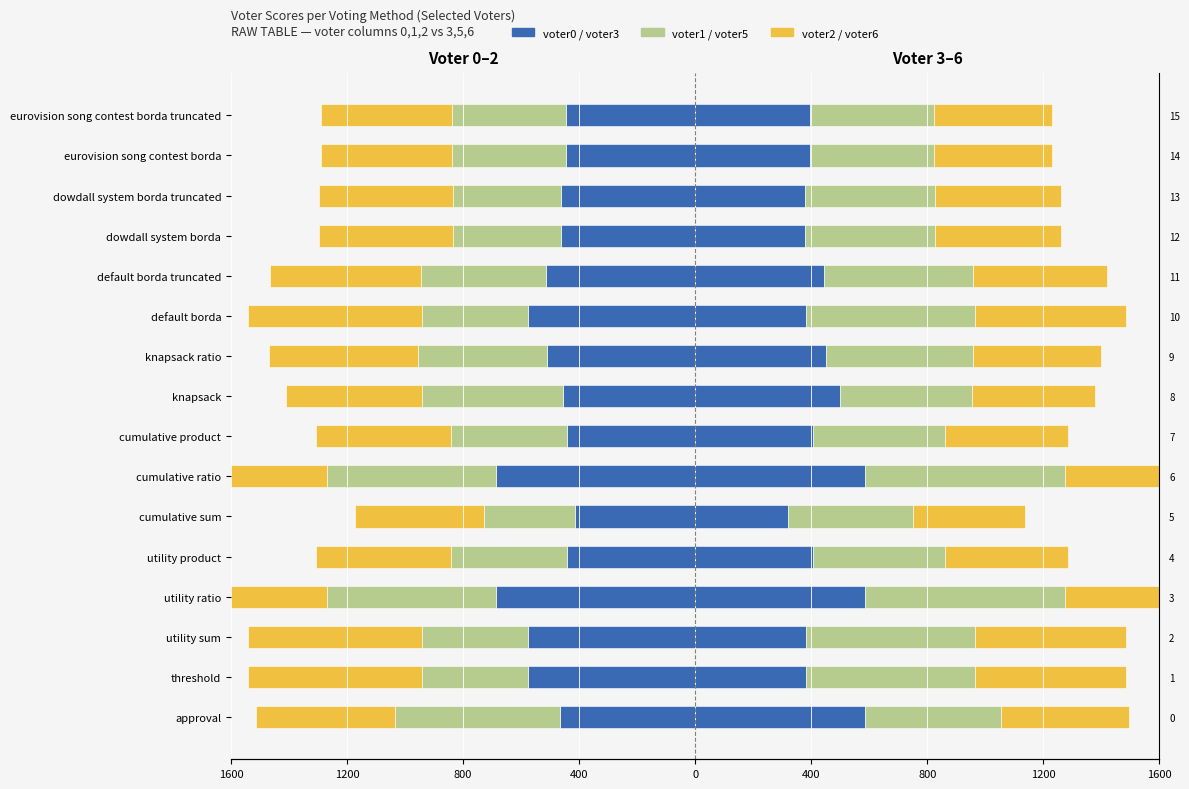

At how many categories does at least one series exceed 463?

9